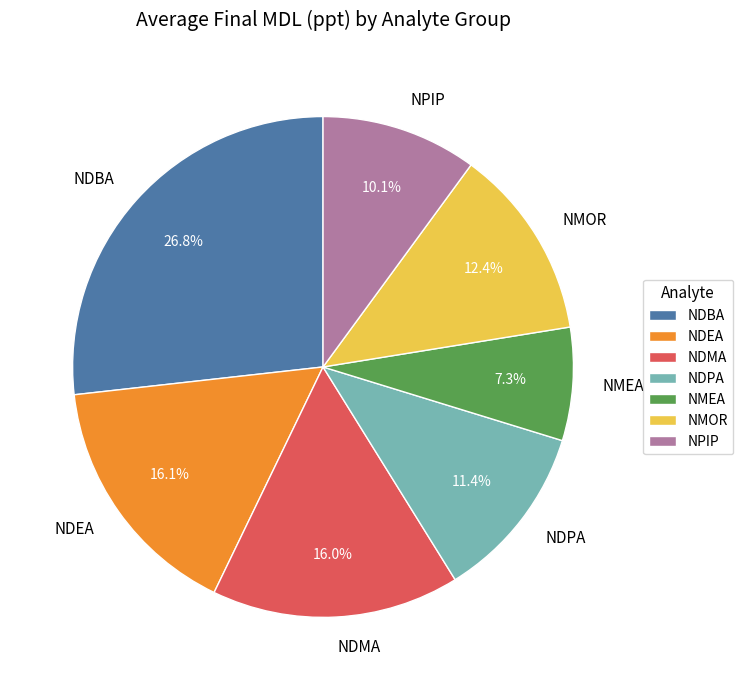

What is the smallest slice in the pie chart?

NMEA